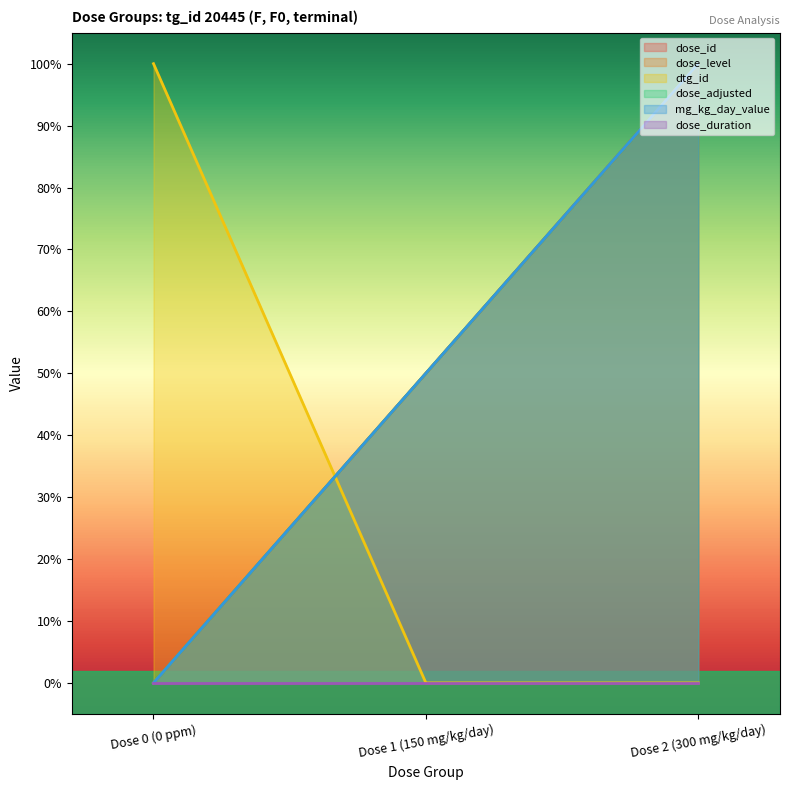

What is the sum of all dose_level values?

1.5